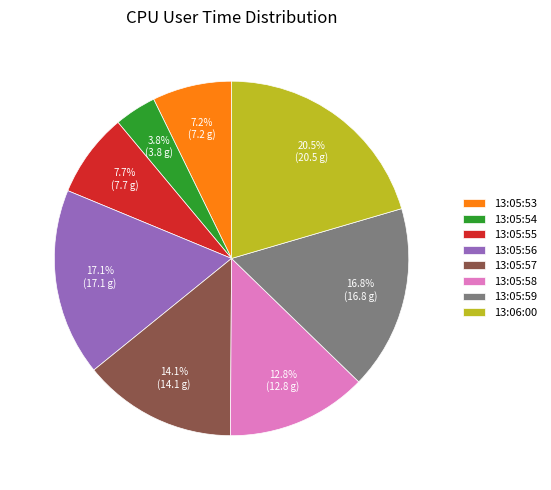

True or false: 13:05:56 accounts for 11% of the total.

False